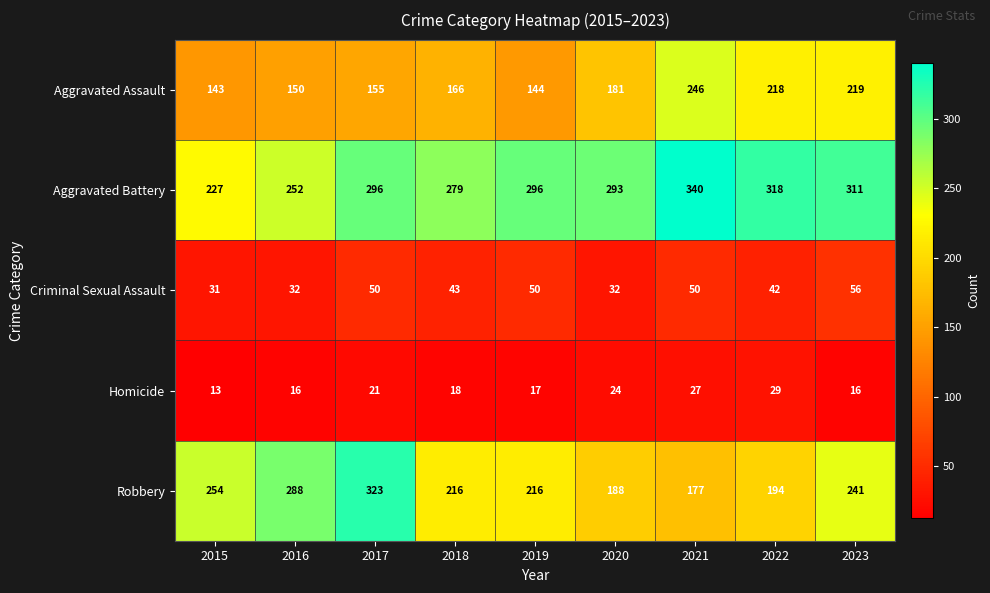

The value of Homicide at 2022 is 29. True or false?

True